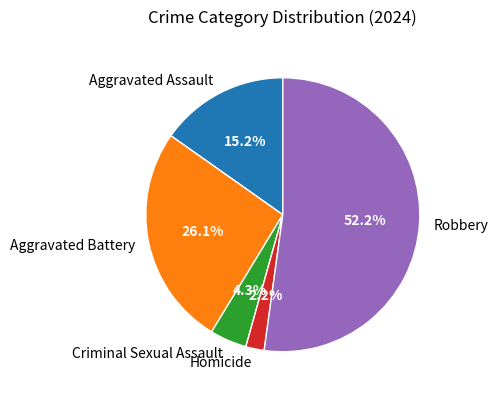

Which category has the smallest portion of the pie?

Homicide